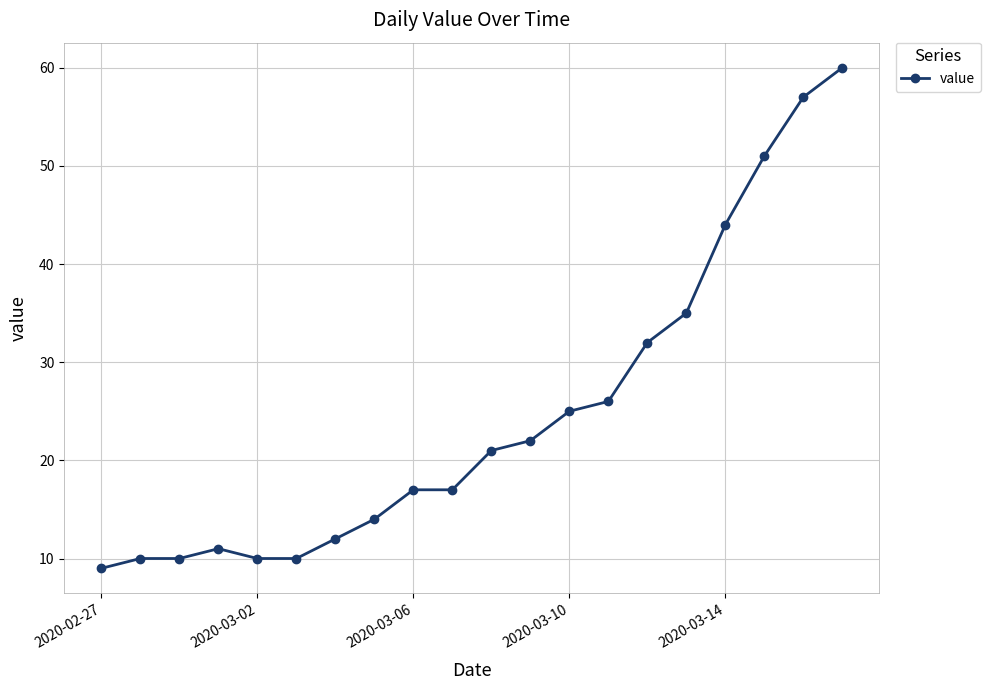

Reading left to right, what are all the values shown in this chart?

9	10	10	11	10	10	12	14	17	17	21	22	25	26	32	35	44	51	57	60